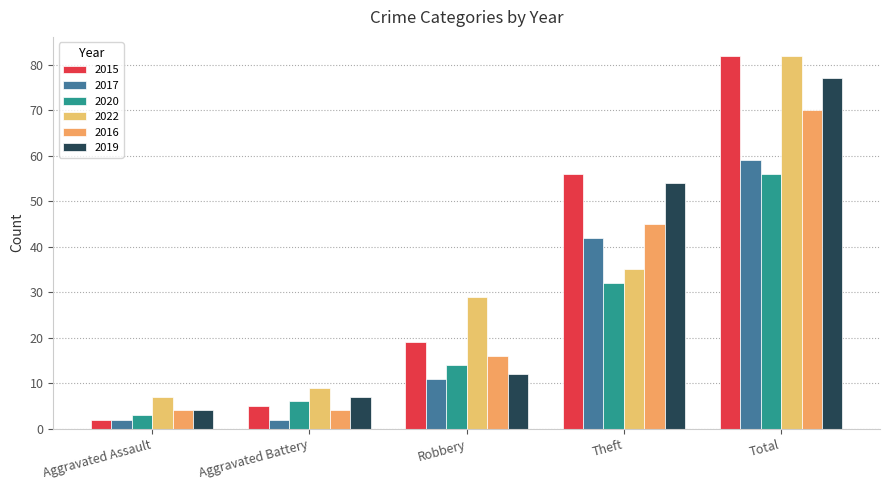

How many data points in 2015 are less than 19?

2